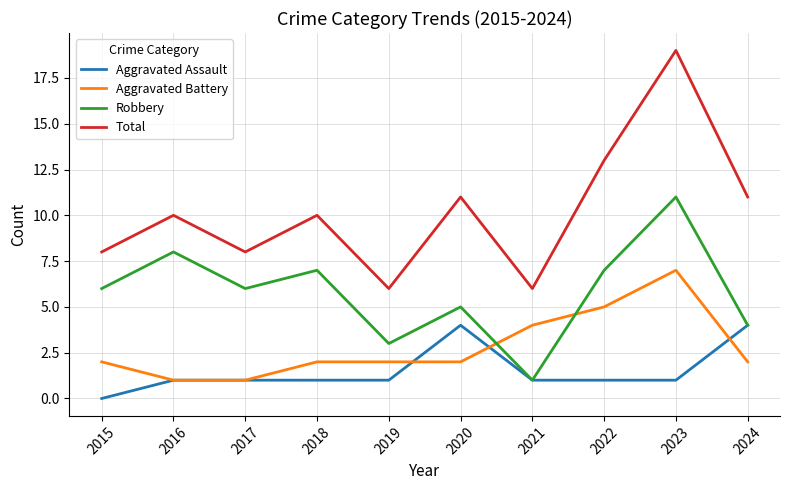

Count the number of categories in the chart.

10